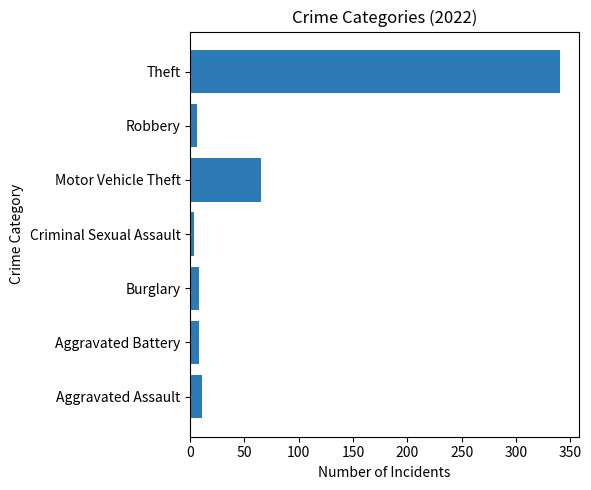

What is the greatest value displayed?

341